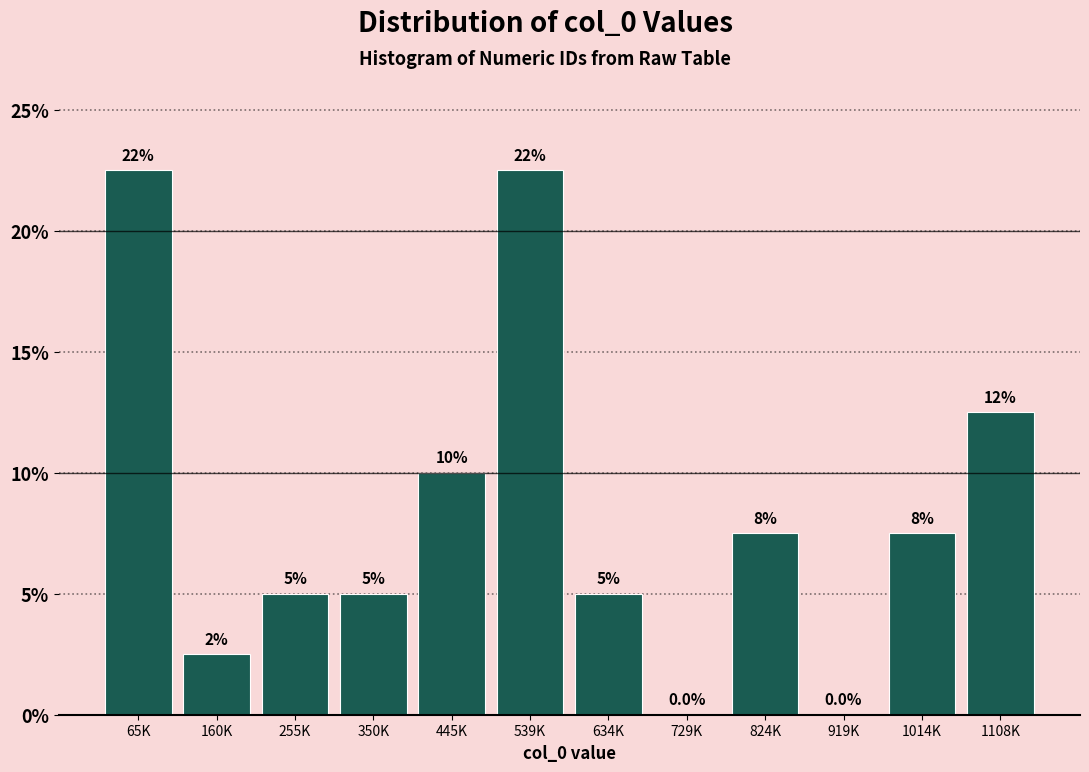

Reading left to right, transcribe all the data shown in this chart.

65K=22.5	160K=2.5	255K=5.0	350K=5.0	445K=10.0	539K=22.5	634K=5.0	729K=0.0	824K=7.5	919K=0.0	1014K=7.5	1108K=12.5